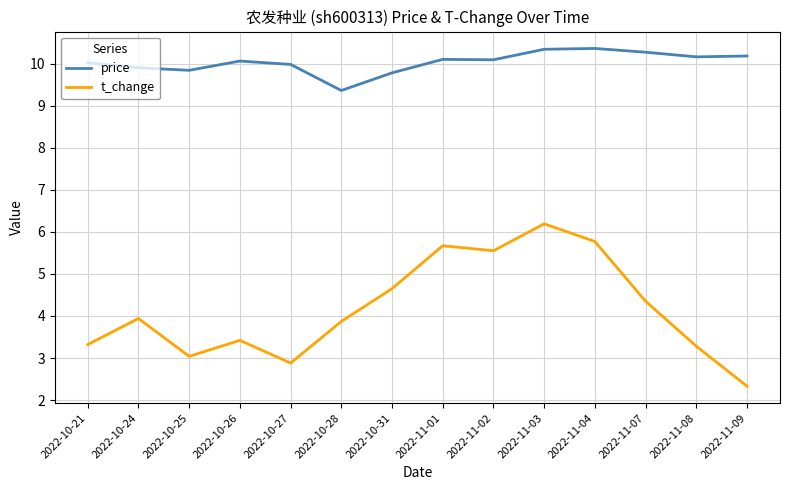

What is the difference between the maximum and minimum values in the t_change series?

3.9